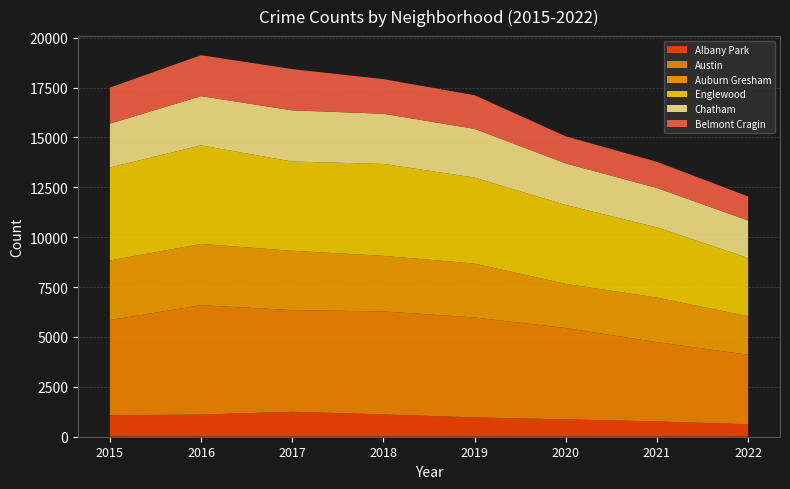

Reading left to right, what are all the values shown in this chart?

Albany Park: 1076	1110	1251	1117	968	870	767	625
Austin: 4771	5481	5095	5162	5008	4578	3971	3485
Auburn Gresham: 2988	3071	2973	2787	2701	2213	2236	1931
Englewood: 4659	4939	4472	4607	4310	3952	3519	2919
Chatham: 2195	2468	2566	2513	2441	2084	1973	1876
Belmont Cragin: 1811	2053	2066	1736	1687	1357	1311	1206